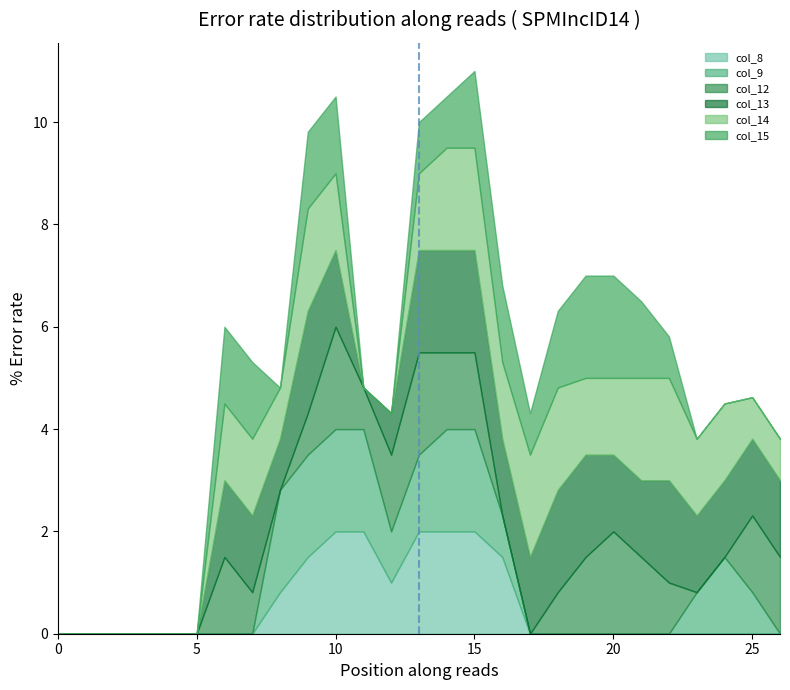

What is the difference between the maximum and minimum values in the col_12 series?

2.0